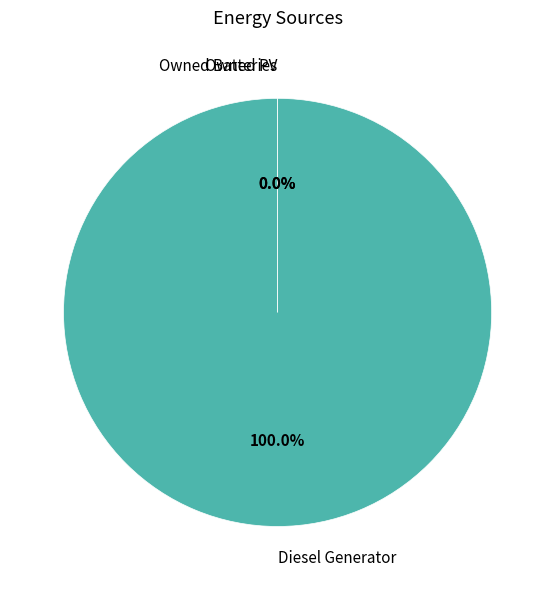

The Owned Batteries slice represents 14% of the pie. True or false?

False